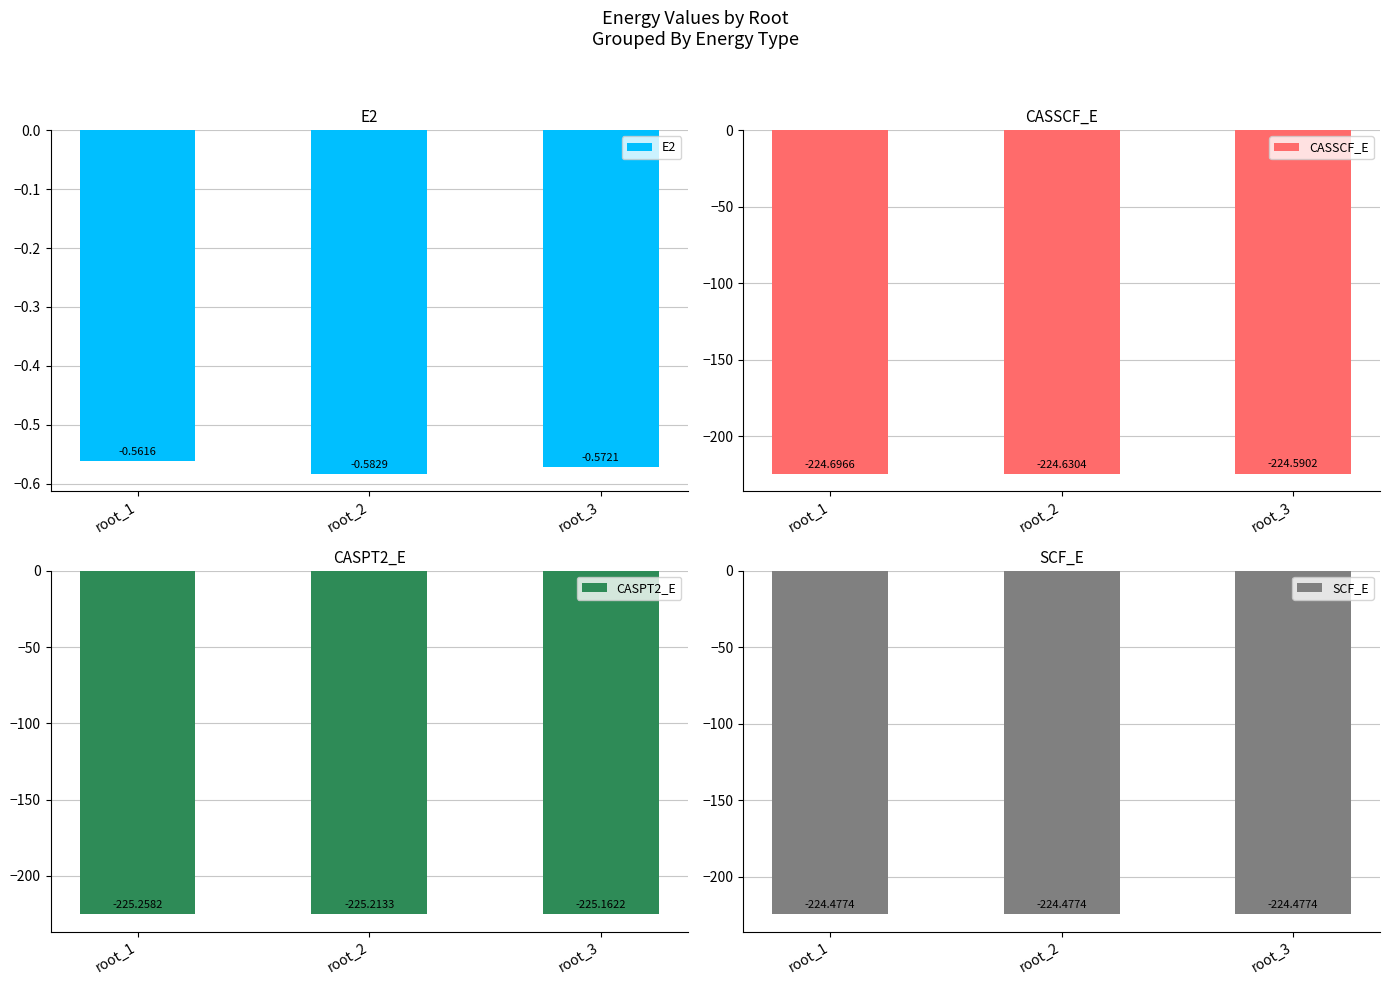

Reading right to left, extract all data points from this chart.

E2: root_3=-0.6	root_2=-0.6	root_1=-0.6
CASSCF_E: root_3=-224.6	root_2=-224.6	root_1=-224.7
CASPT2_E: root_3=-225.2	root_2=-225.2	root_1=-225.3
SCF_E: root_3=-224.5	root_2=-224.5	root_1=-224.5